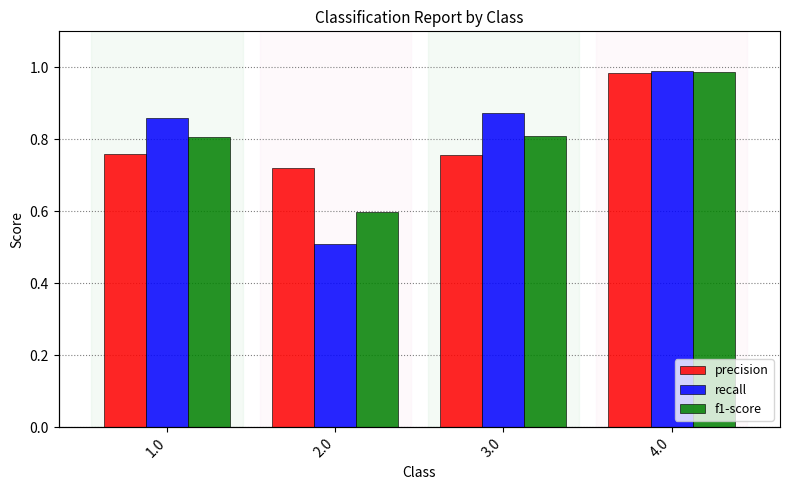

Reading right to left, what are all the values shown in this chart?

precision: 4.0=1.0	3.0=0.8	2.0=0.7	1.0=0.8
recall: 4.0=1.0	3.0=0.9	2.0=0.5	1.0=0.9
f1-score: 4.0=1.0	3.0=0.8	2.0=0.6	1.0=0.8